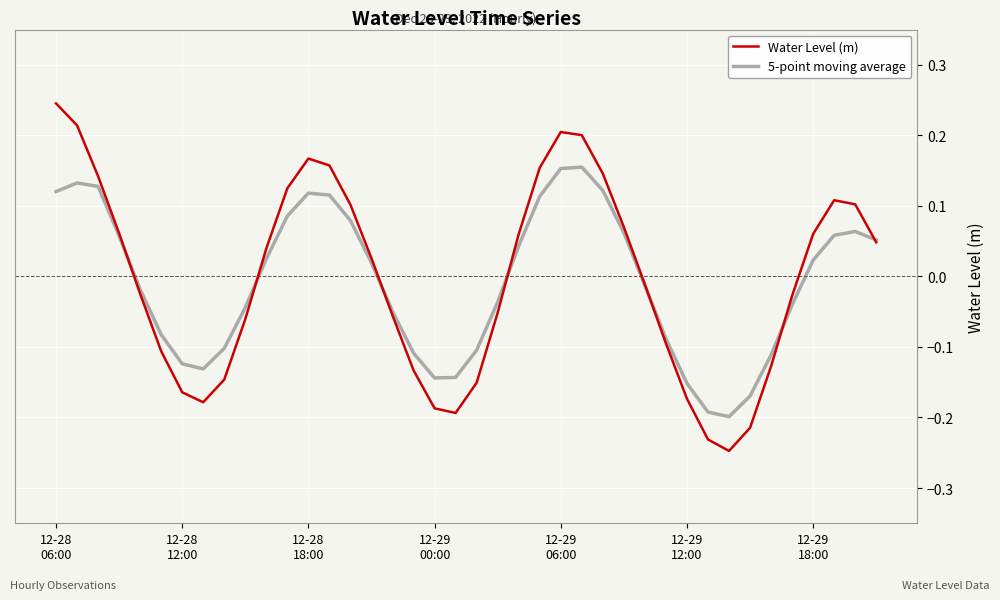

List the series in order of their peak value, lowest first.

5-point moving average, Water Level (m)